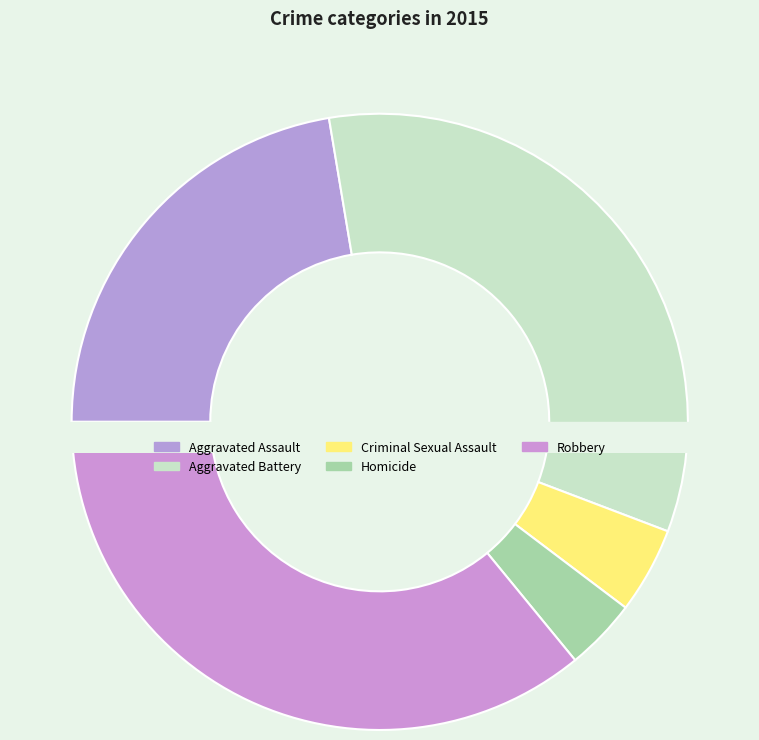

Combined, what portion of the pie is Aggravated Assault and Robbery?

58.3%